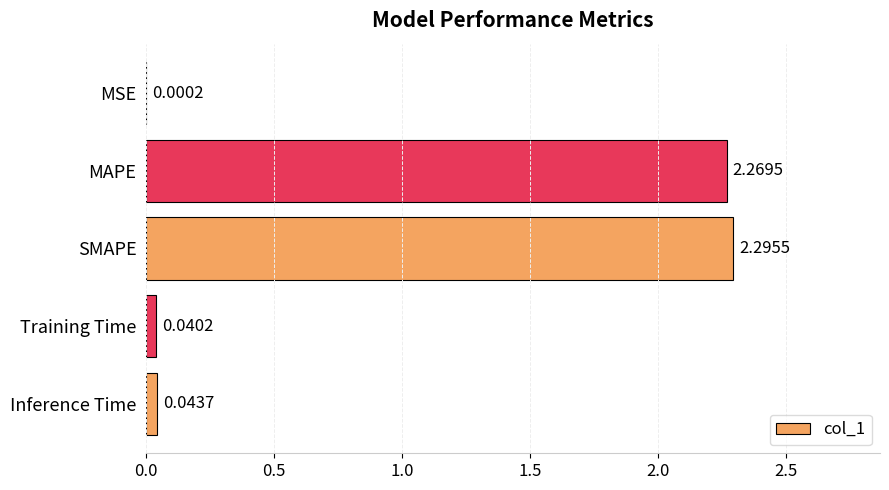

Which category has the highest value across all series?

SMAPE